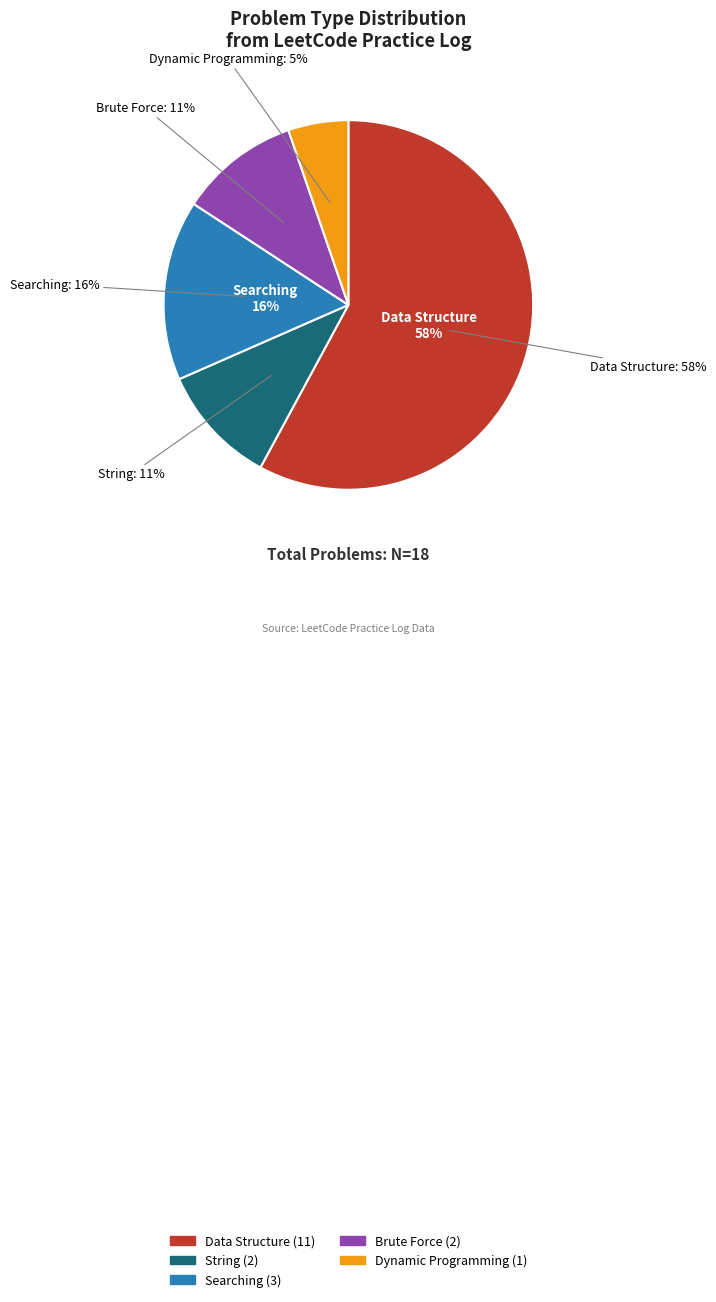

How many slices are in this pie chart?

5